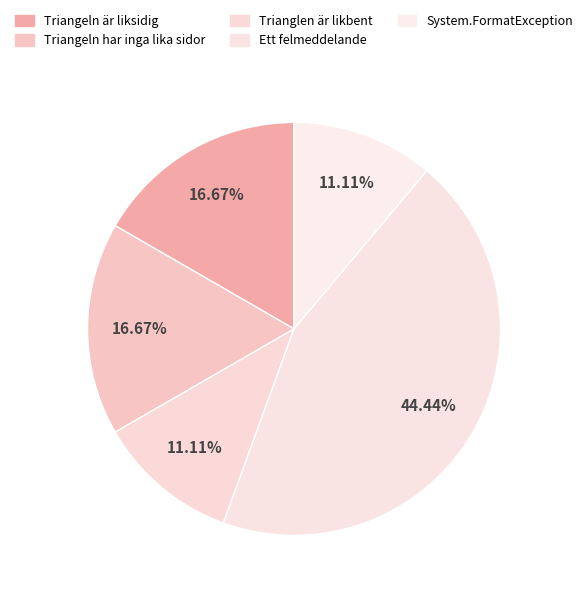

To the nearest percent, what is the combined percentage of Trianglen är likbent and Triangeln är liksidig?

28%